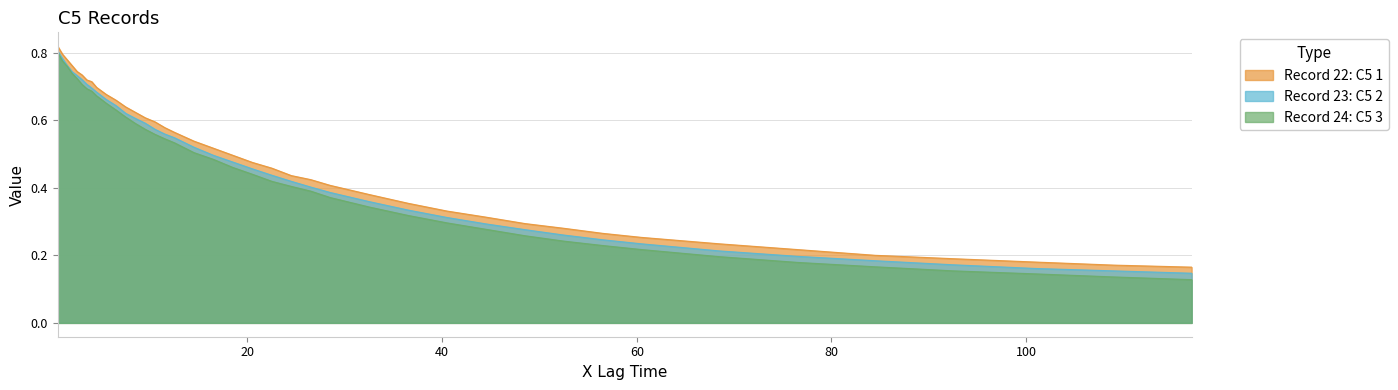

True or false: Record 23: C5 2 and Record 22: C5 1 cross at least once.

False